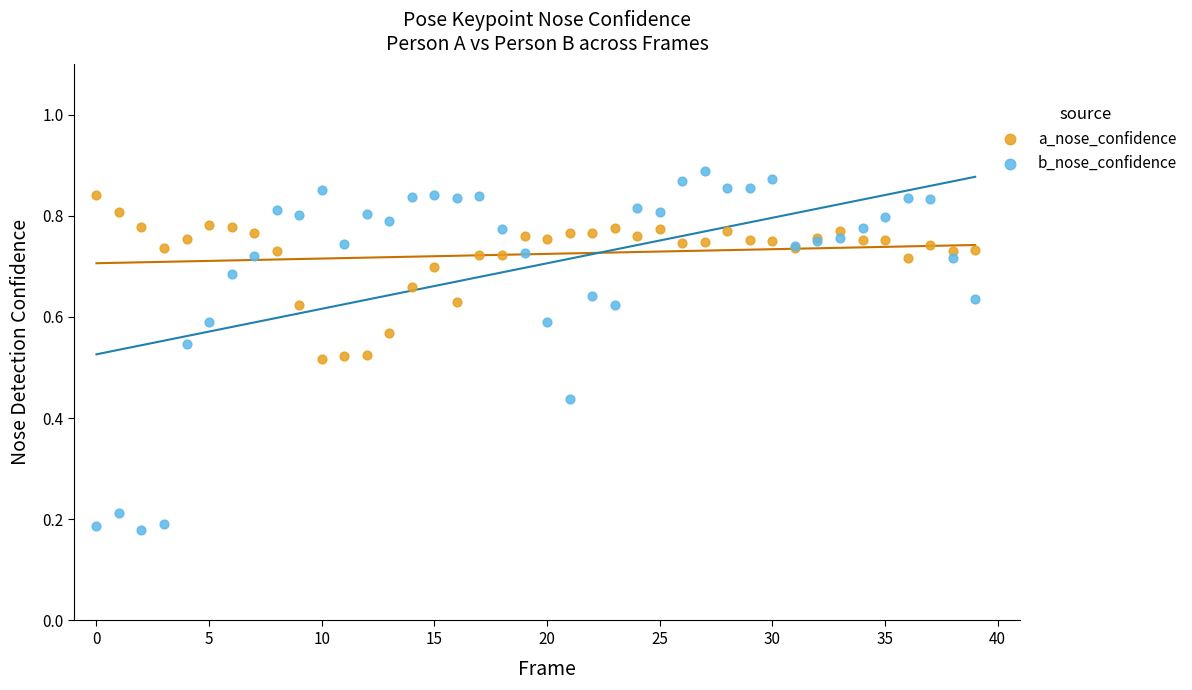

Which series has the largest Y range (max minus min)?

b_nose_confidence